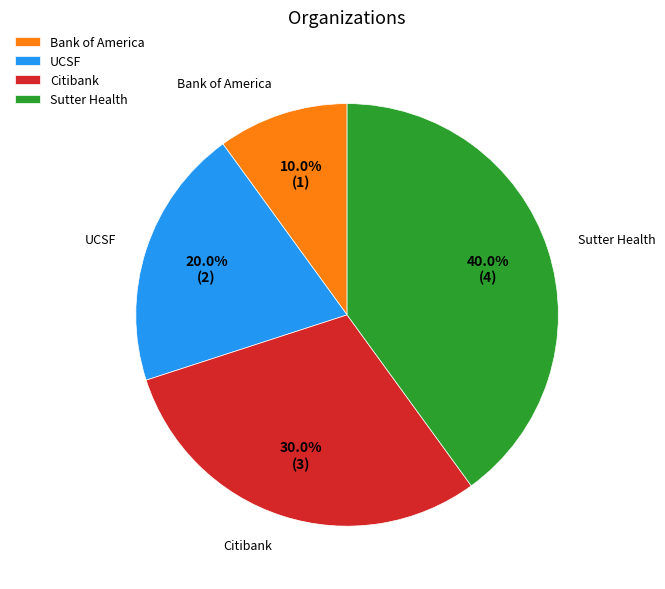

What is the ratio of the value at Citibank to the value at UCSF?

1.5